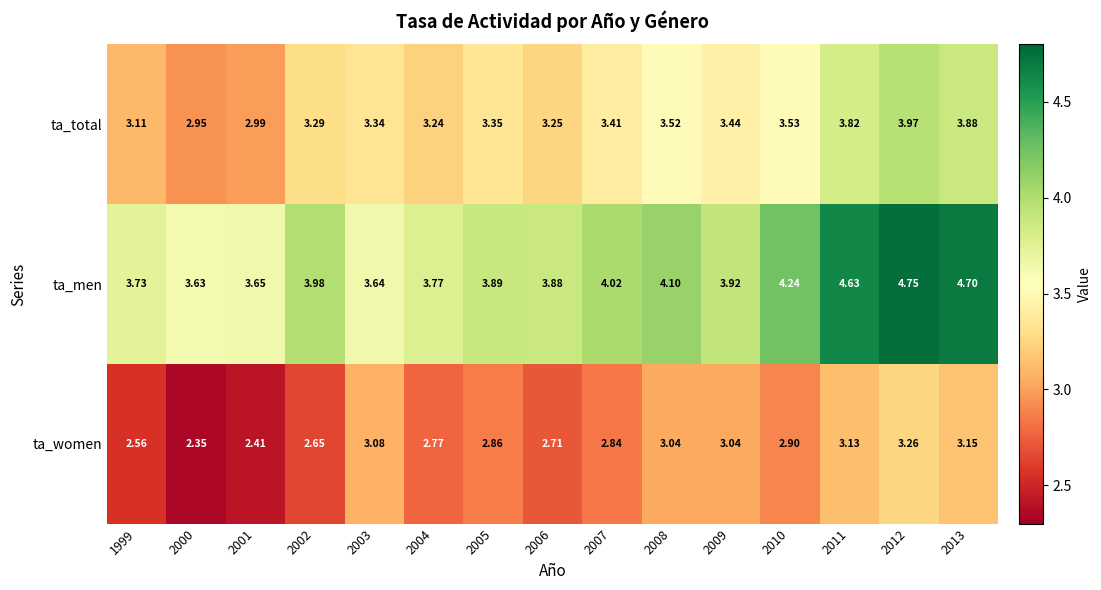

Which series has the largest total across all categories?

ta_men